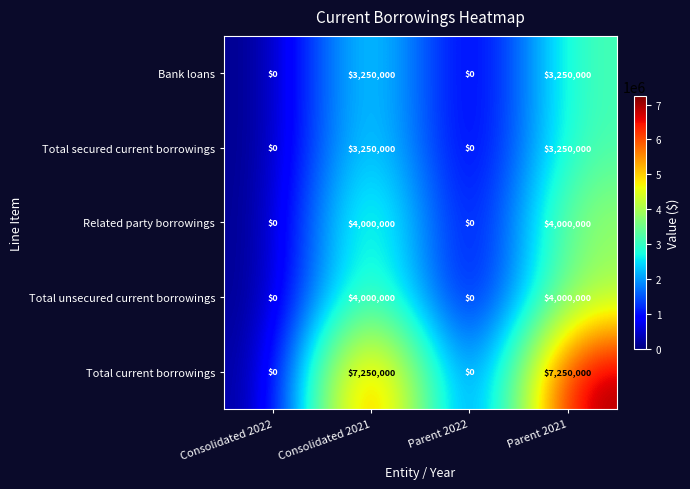

How many data points in Total secured current borrowings are less than 3250000?

2